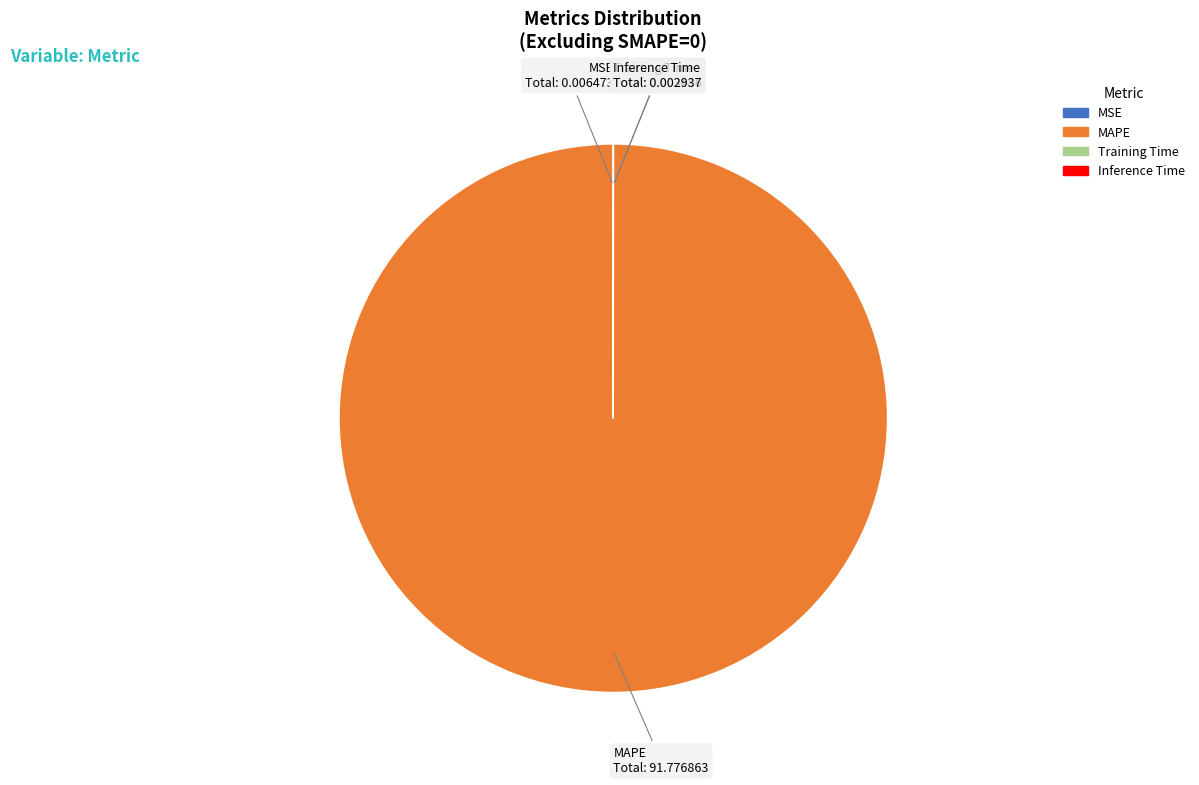

Which slice represents more than half of the pie?

MAPE